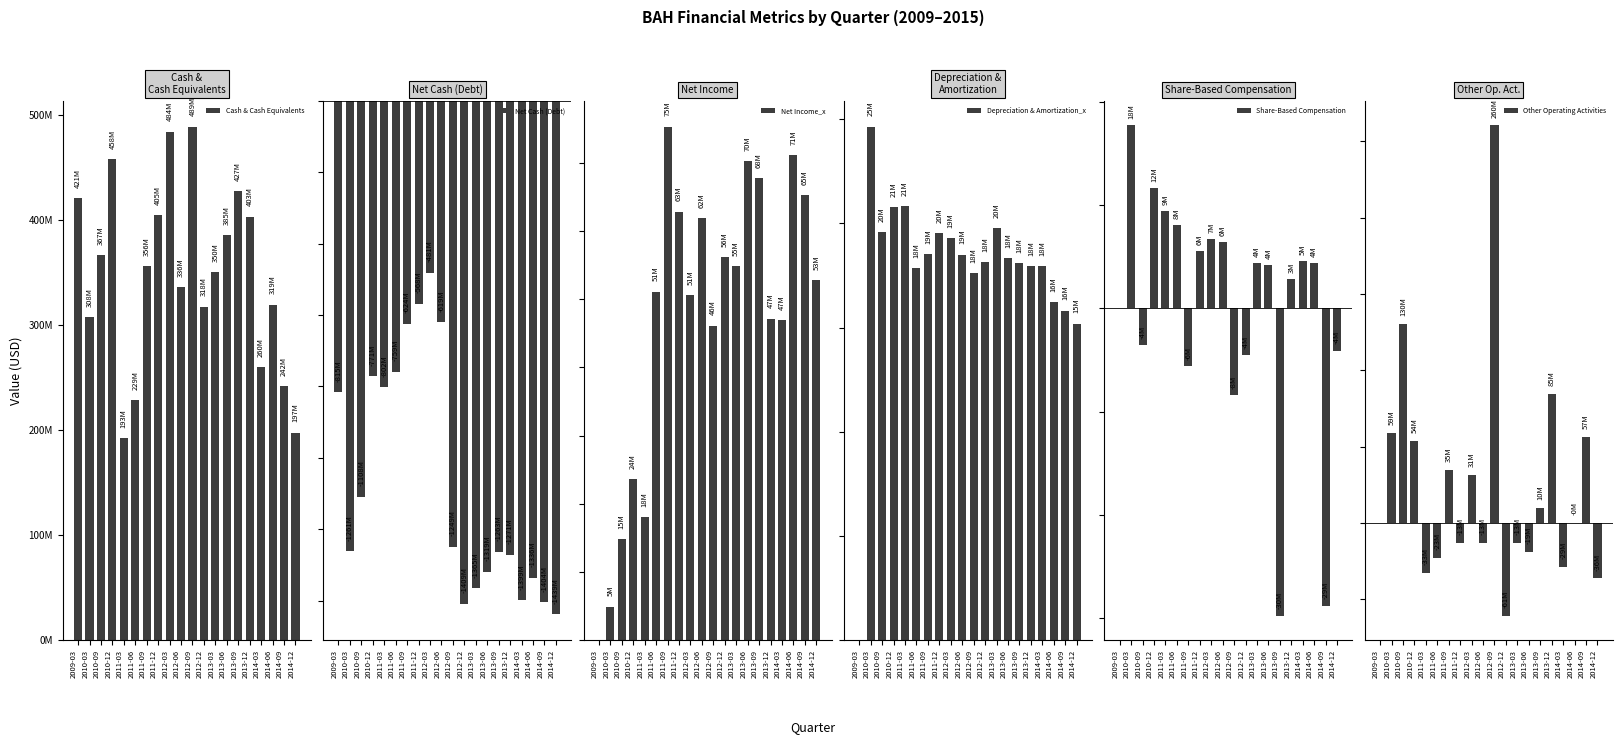

What is the label of the 16th bar from the left?

2013-12